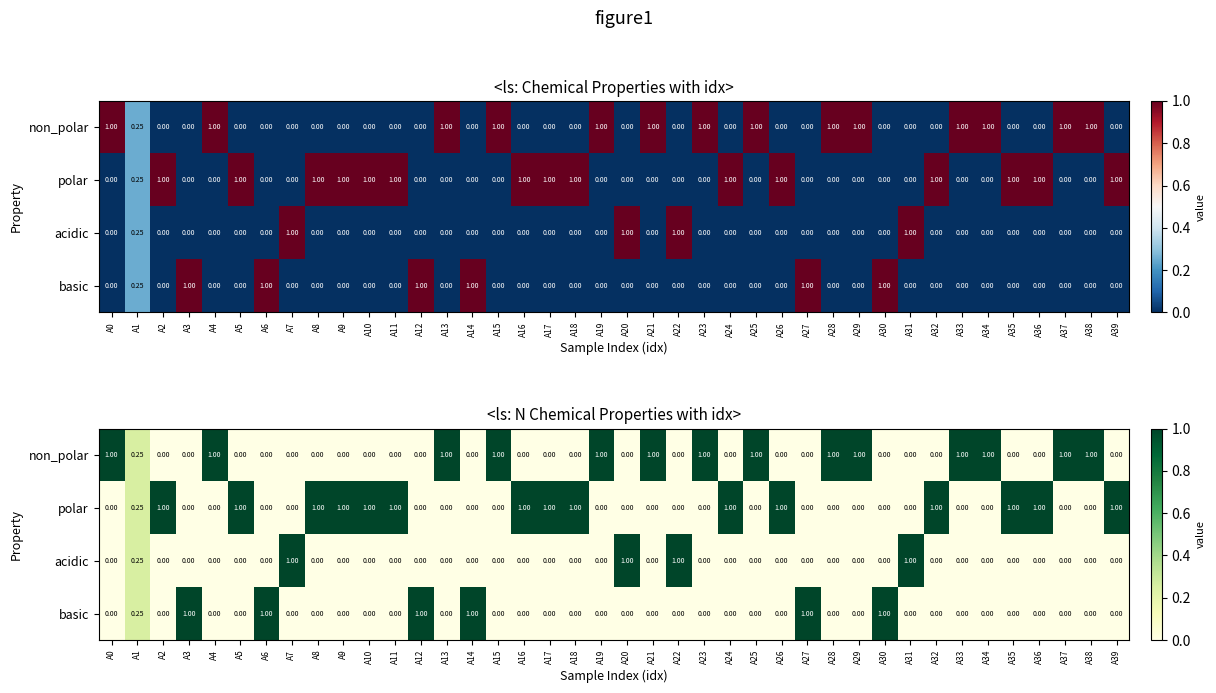

Which series has the largest total across all categories?

polar